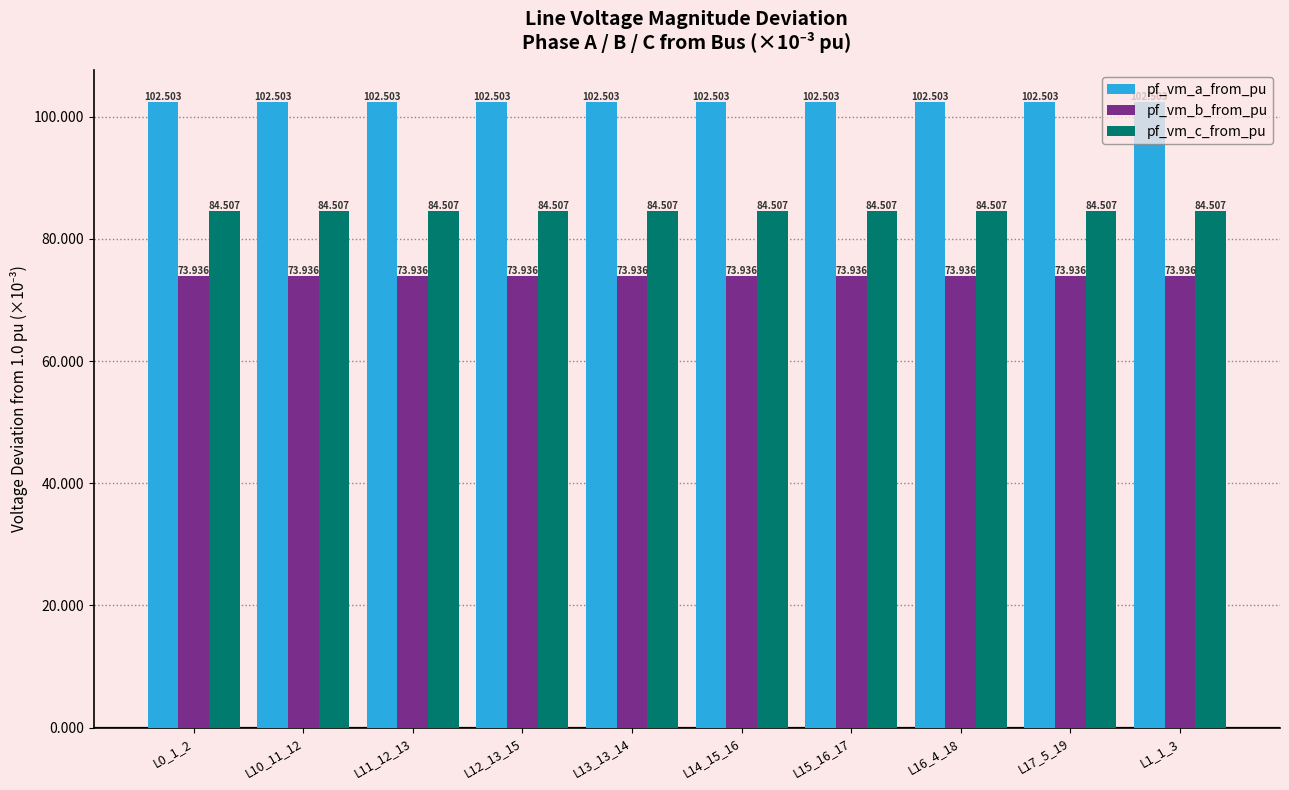

At L17_5_19, list the series in order from smallest to largest.

pf_vm_b_from_pu, pf_vm_c_from_pu, pf_vm_a_from_pu